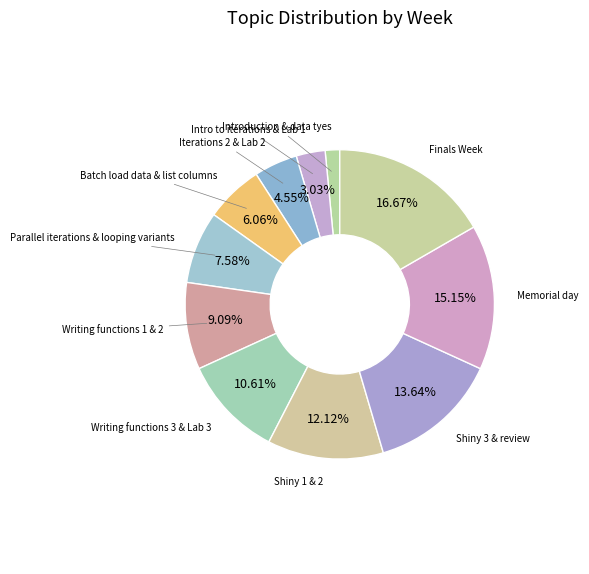

How many slices are in this pie chart?

11